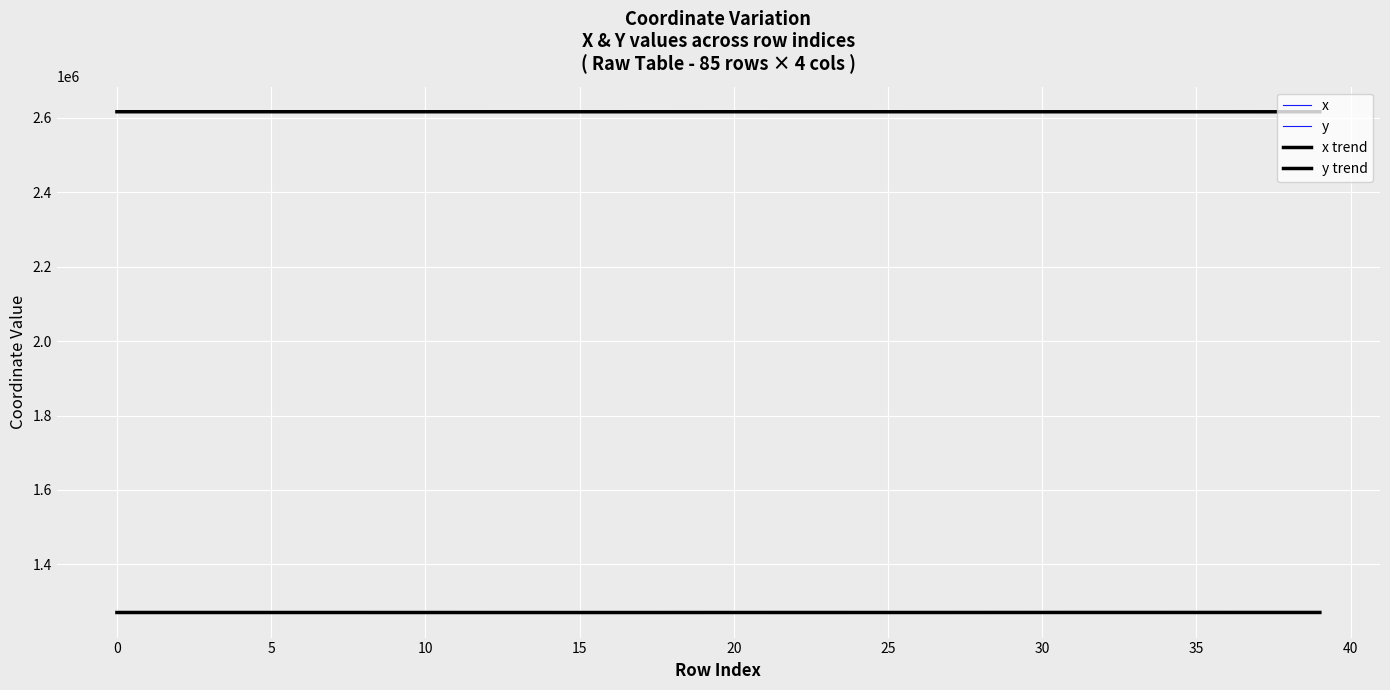

What is the difference between the x values at 25 and 37?

29.7